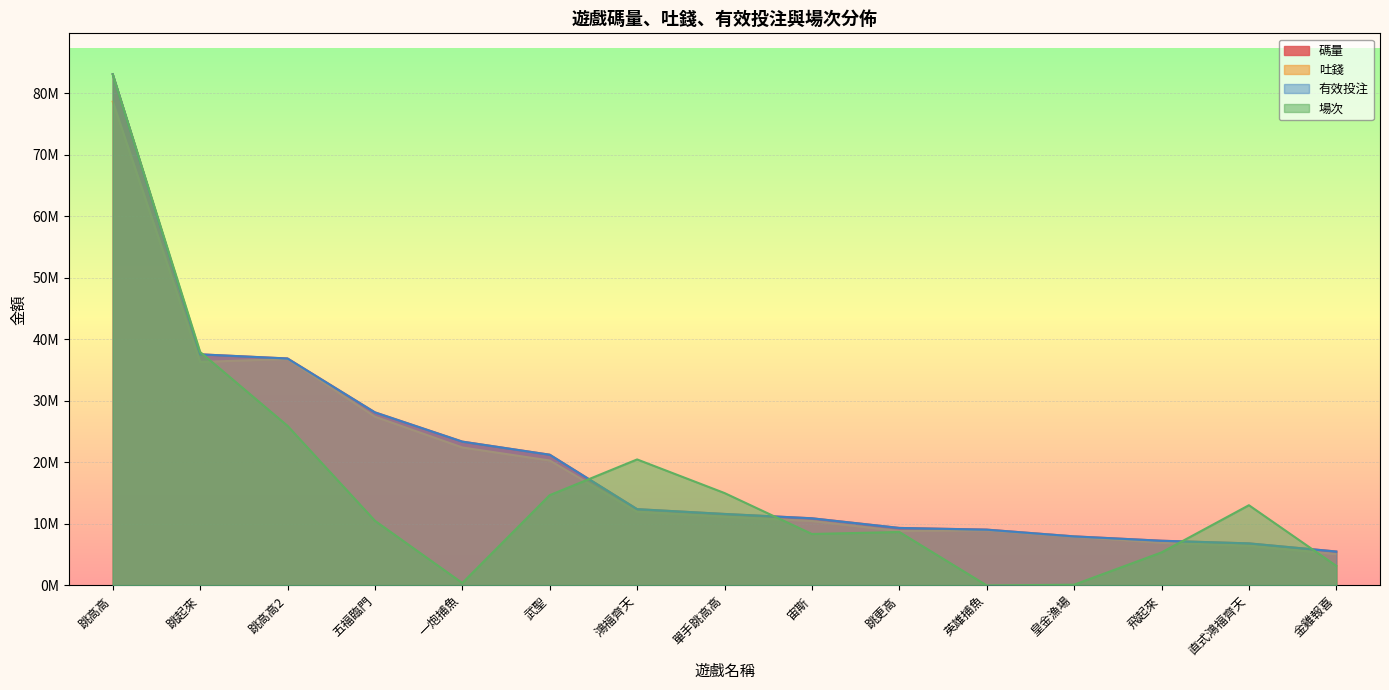

Which category has the highest value across all series?

跳高高